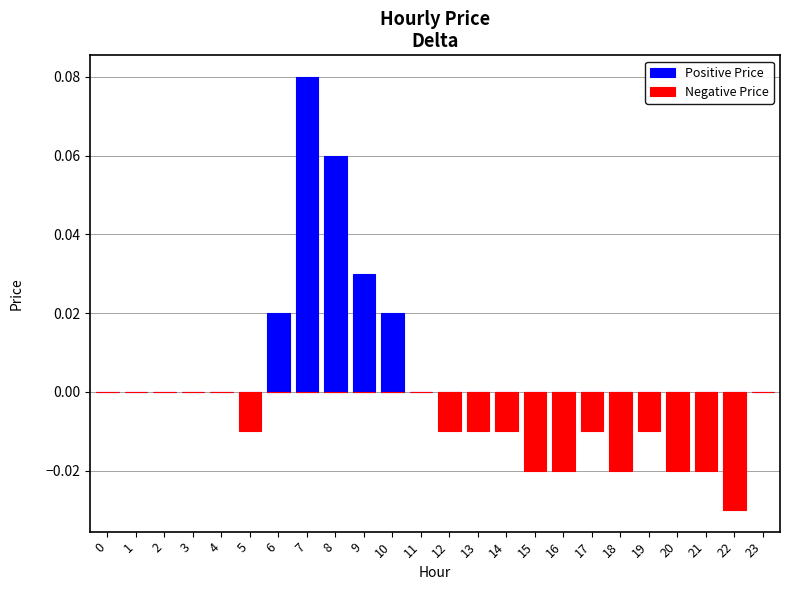

At how many categories does at least one series exceed 0?

5